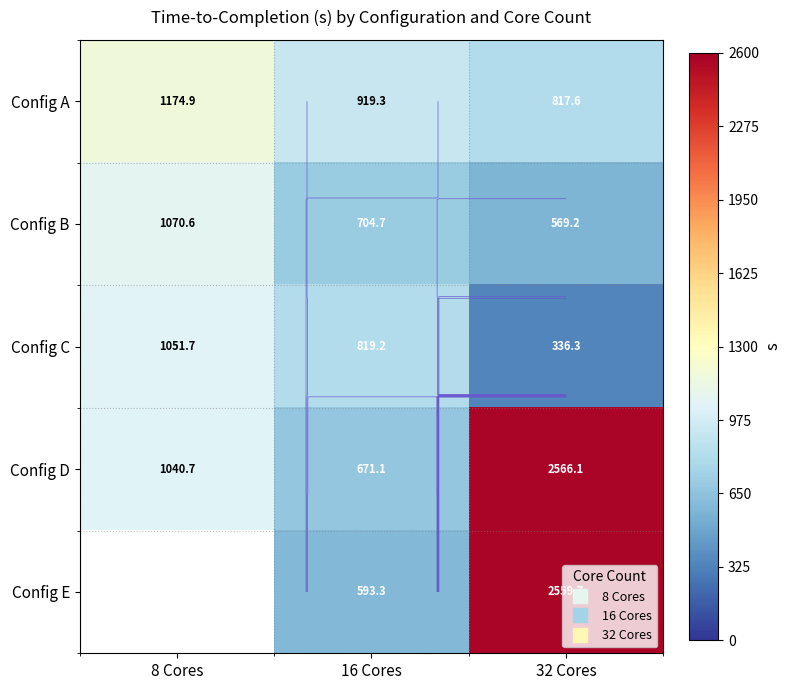

Between 8 Cores and 16 Cores, which is larger?

8 Cores